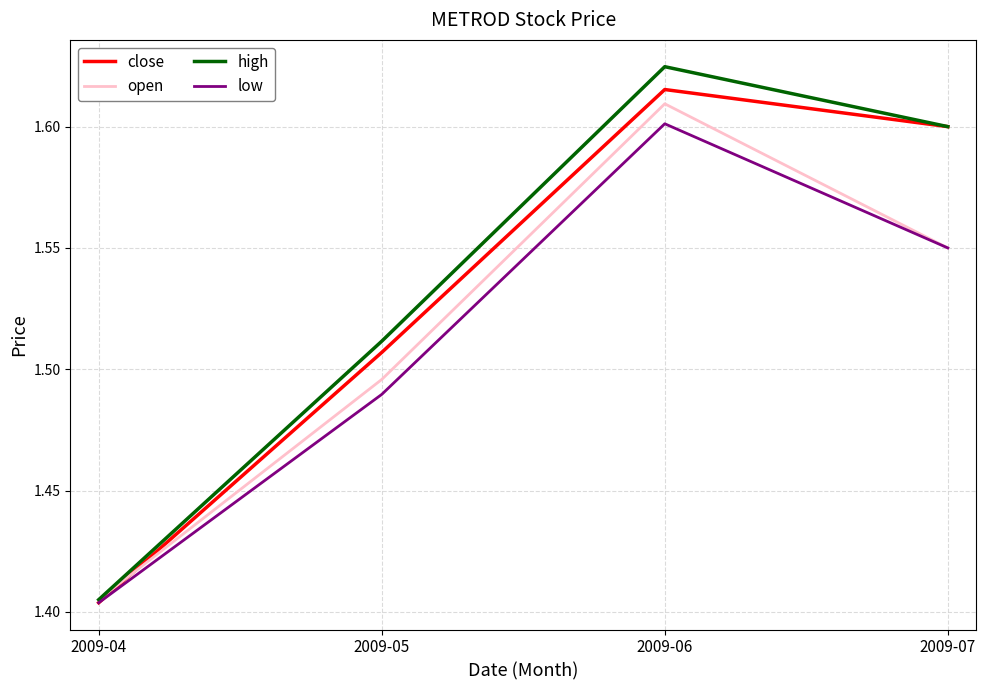

The value of low at 2009-06 is 1.6. True or false?

True